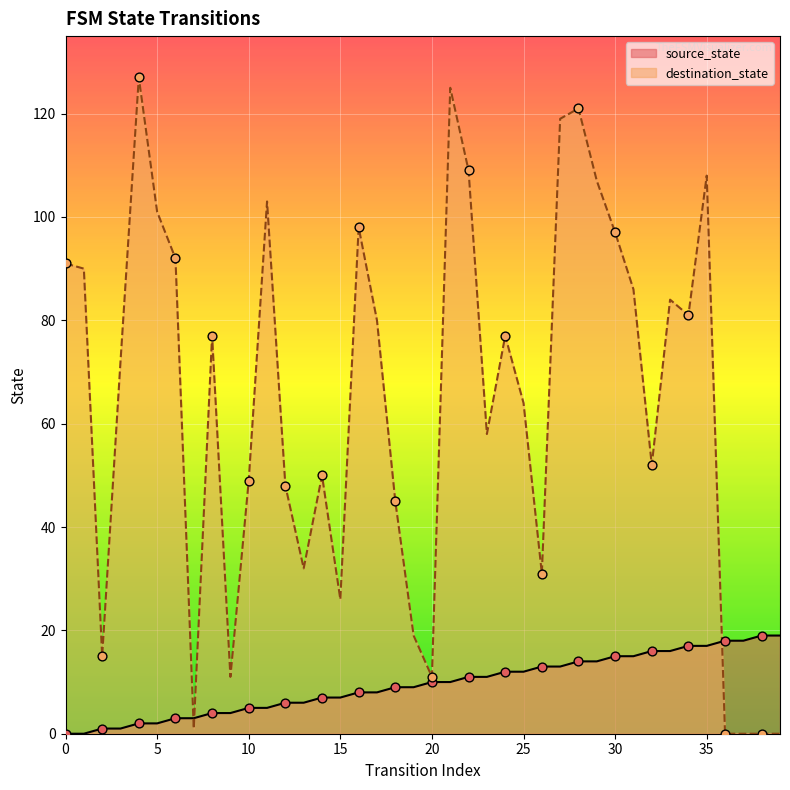

At how many categories does at least one series exceed 13?

37